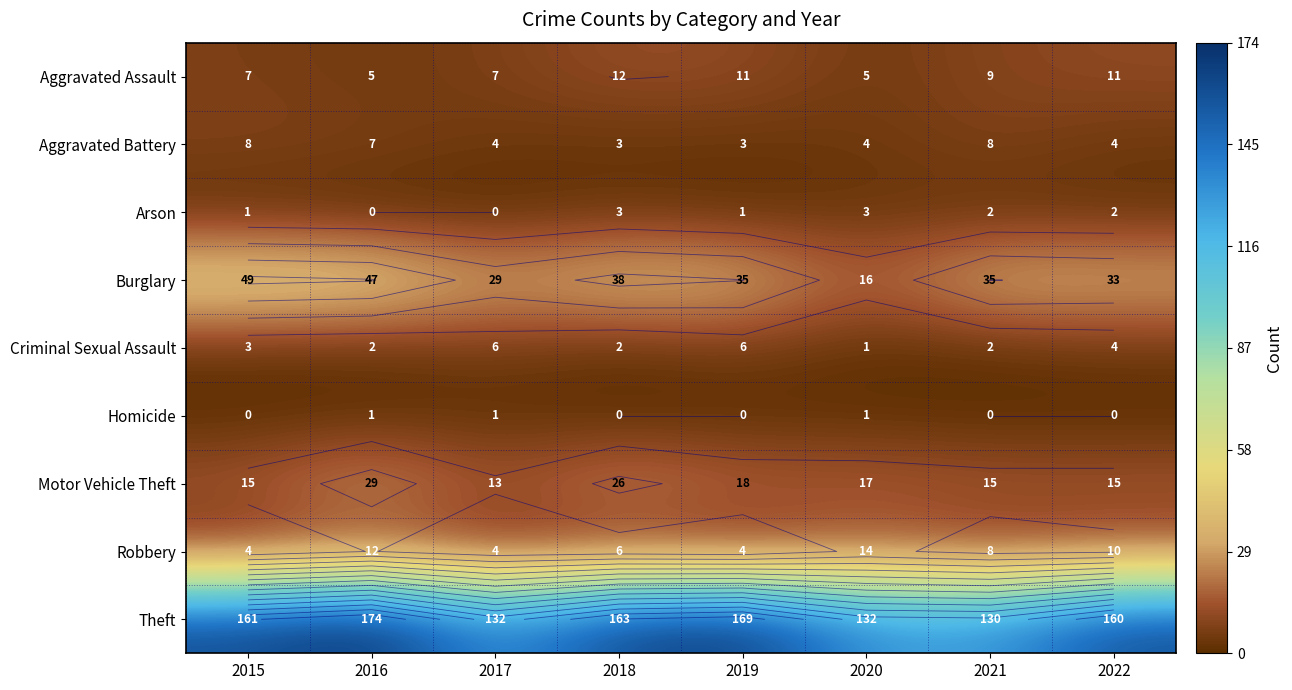

What is the difference between the second highest and minimum values in the Criminal Sexual Assault series?

5